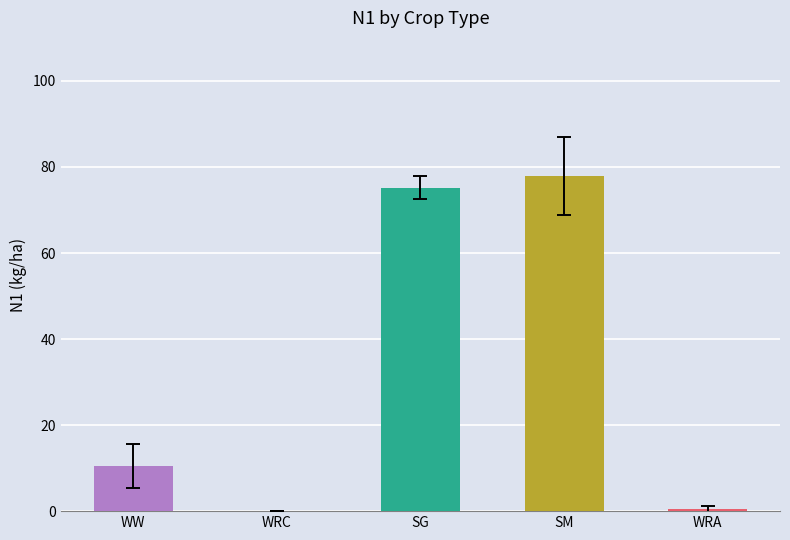

What is the maximum value shown in the chart?

77.9